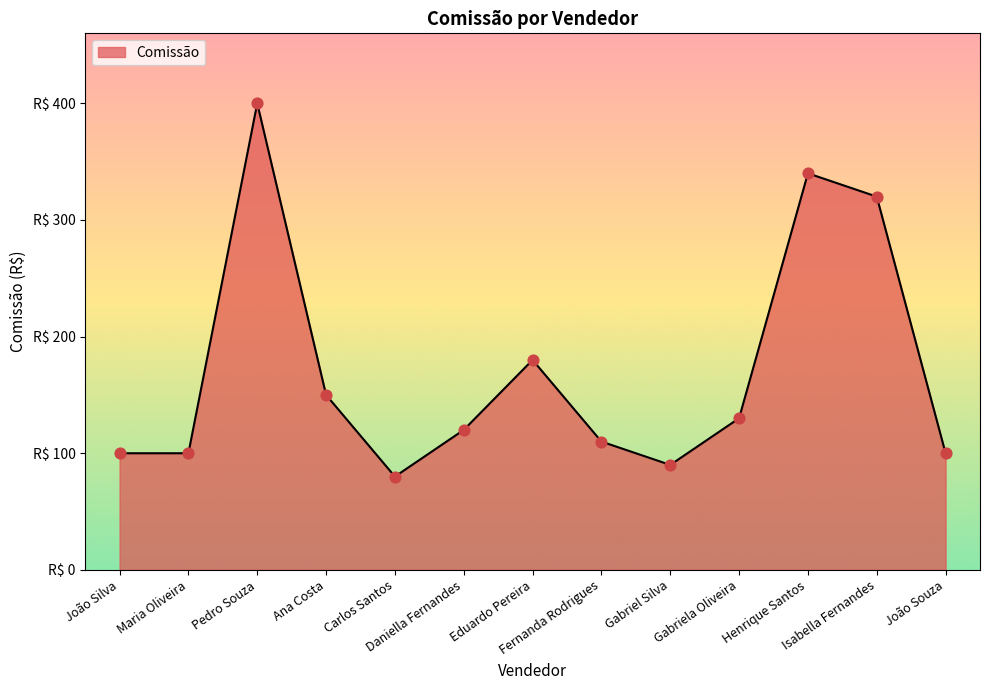

What is the change in value from Ana Costa to Eduardo Pereira?

+30